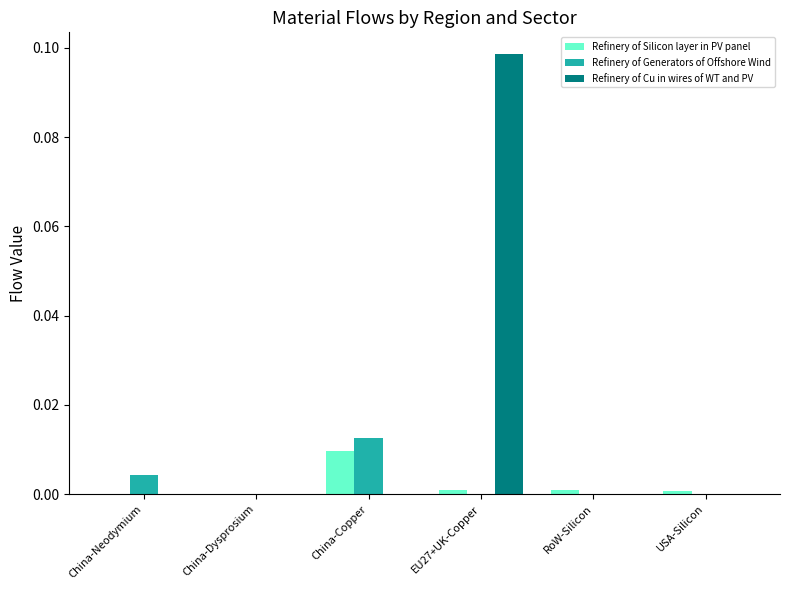

At which label does Refinery of Cu in wires of WT and PV reach its peak?

EU27+UK-Copper